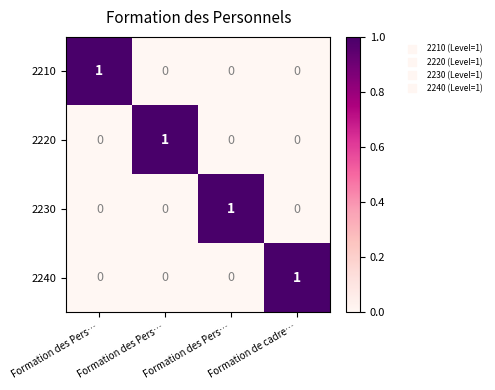

Count the number of data series in this chart.

4